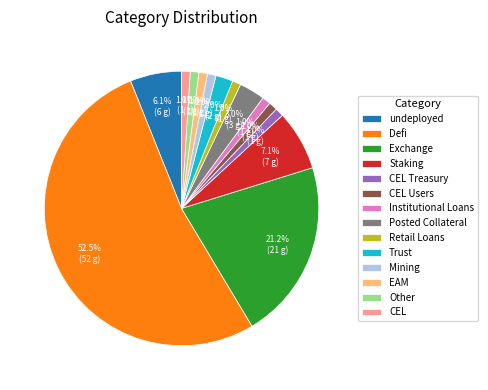

What is the largest slice in the pie chart?

Defi